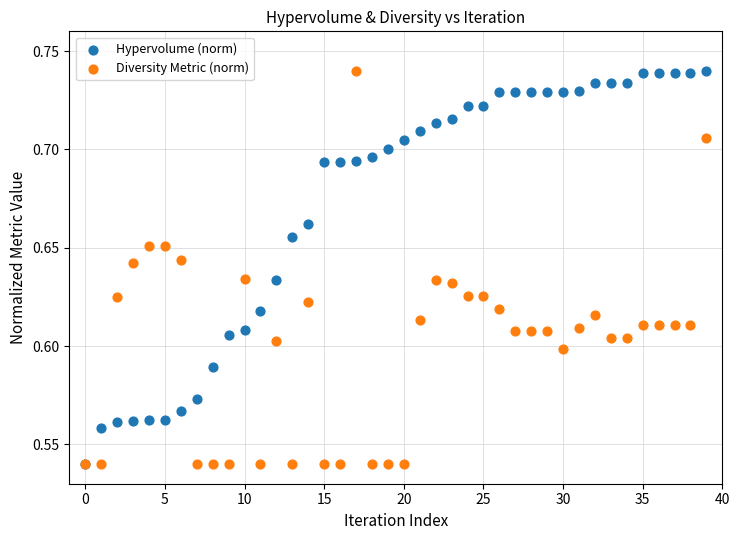

What are all the series names shown in the legend?

Hypervolume (norm), Diversity Metric (norm)